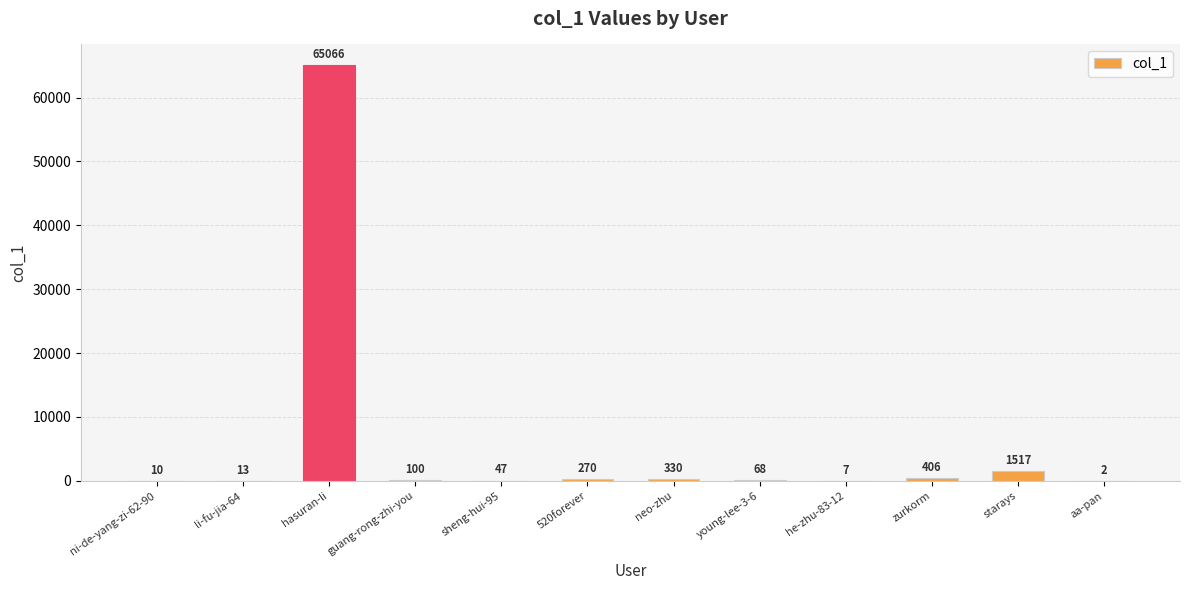

How many distinct data groups are displayed?

1